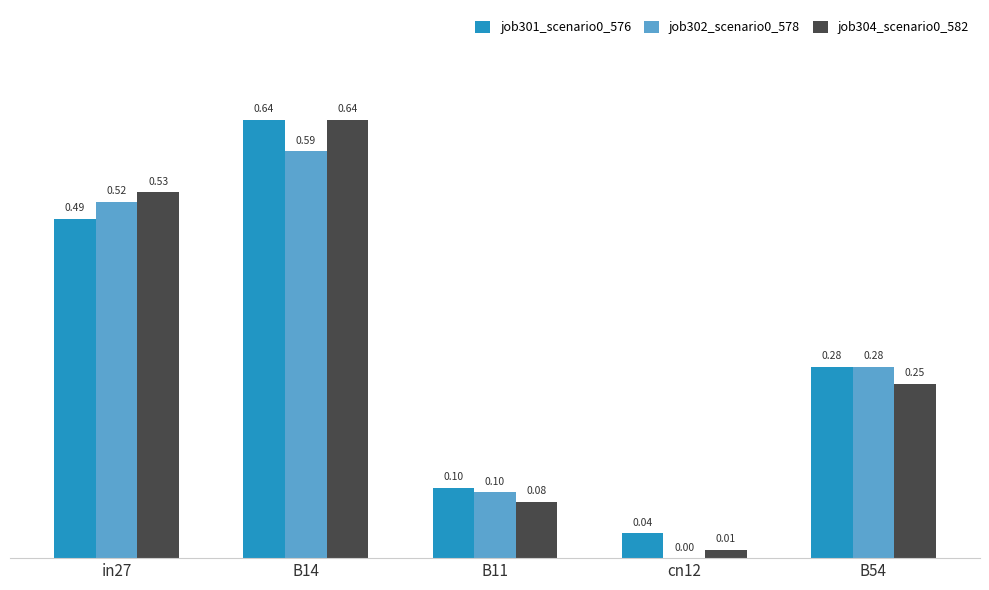

The job304_scenario0_582 series shows 0.1 at B11. True or false?

True